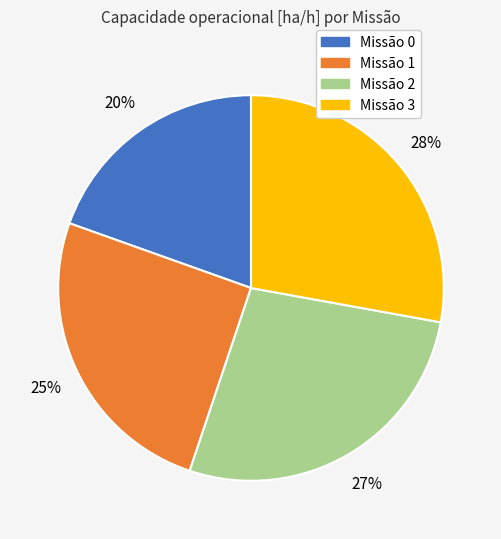

To the nearest percent, what is the difference between the largest and smallest slice percentages?

8%